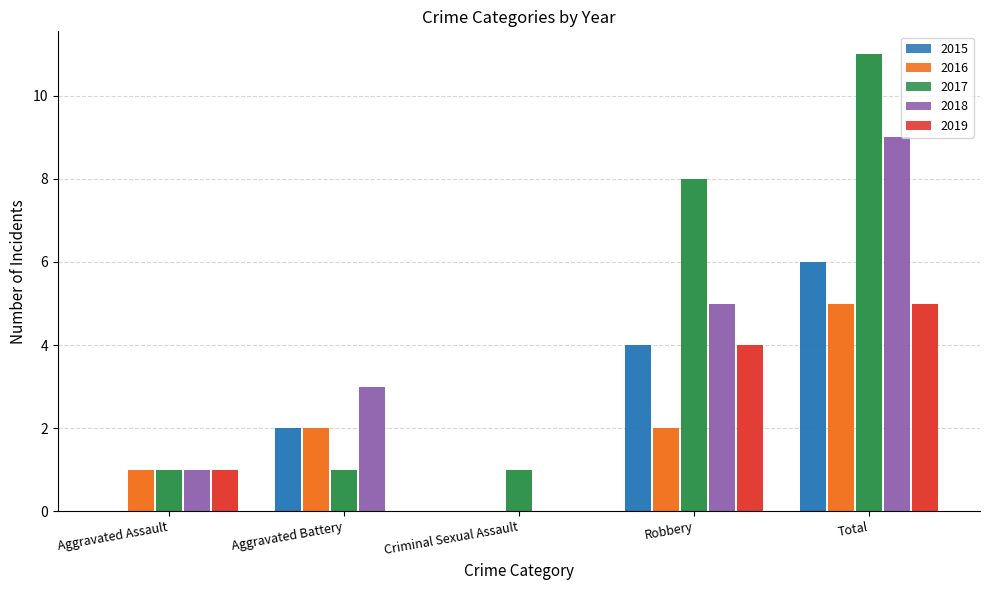

Which series has the largest range (max minus min)?

2017